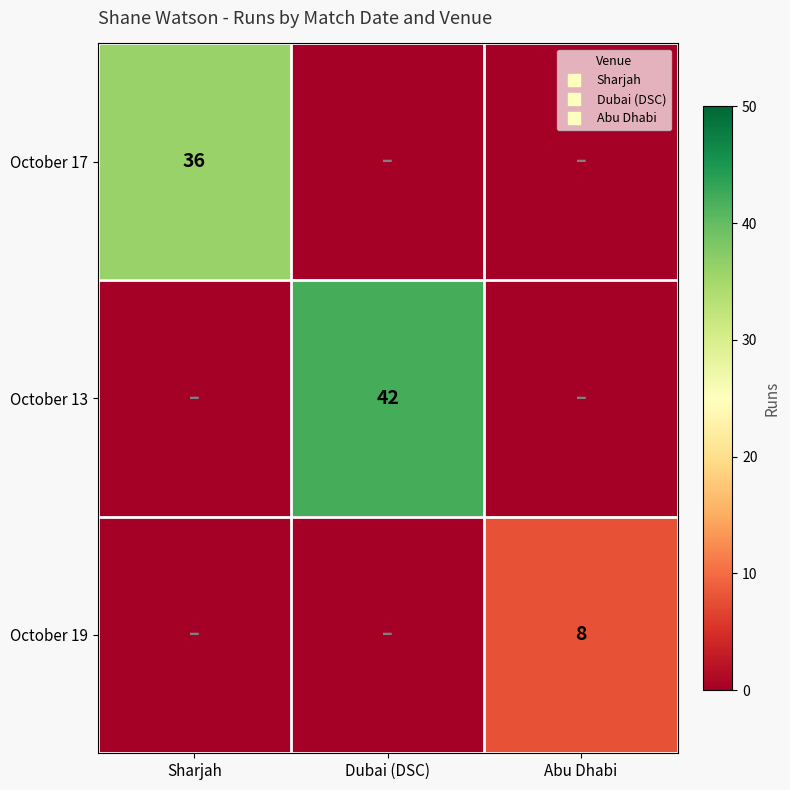

How many values in October 19 are above zero?

1